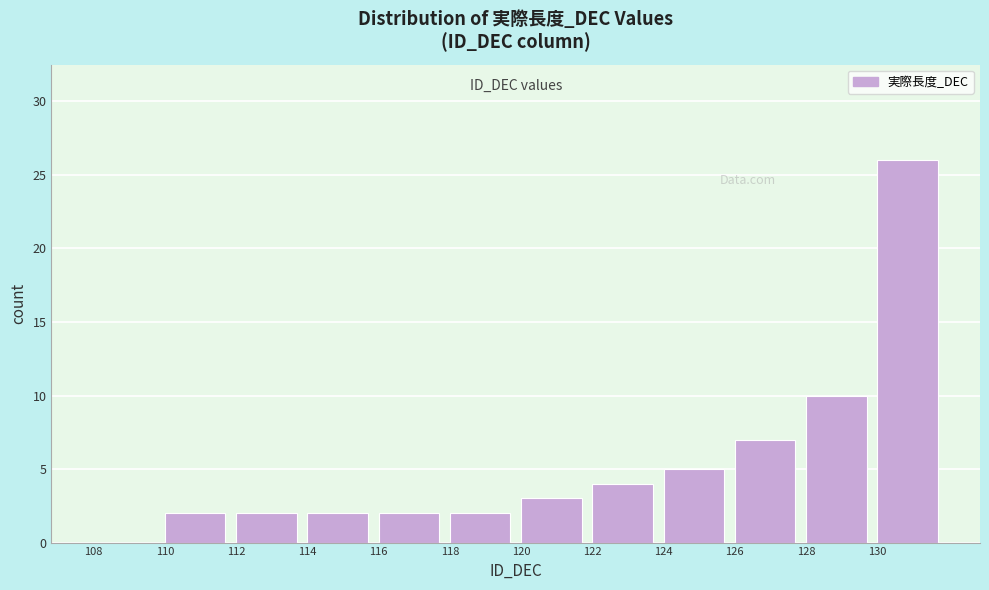

Reading left to right, list every bar in this chart as the range it spans on the x-axis followed by its height. The values are not printed on the chart, so give them approximately, as read against the axis.

108 to 110: 0
110 to 112: 2
112 to 114: 2
114 to 116: 2
116 to 118: 2
118 to 120: 2
120 to 122: 3
122 to 124: 4
124 to 126: 5
126 to 128: 7
128 to 130: 10
130 to 132: 26